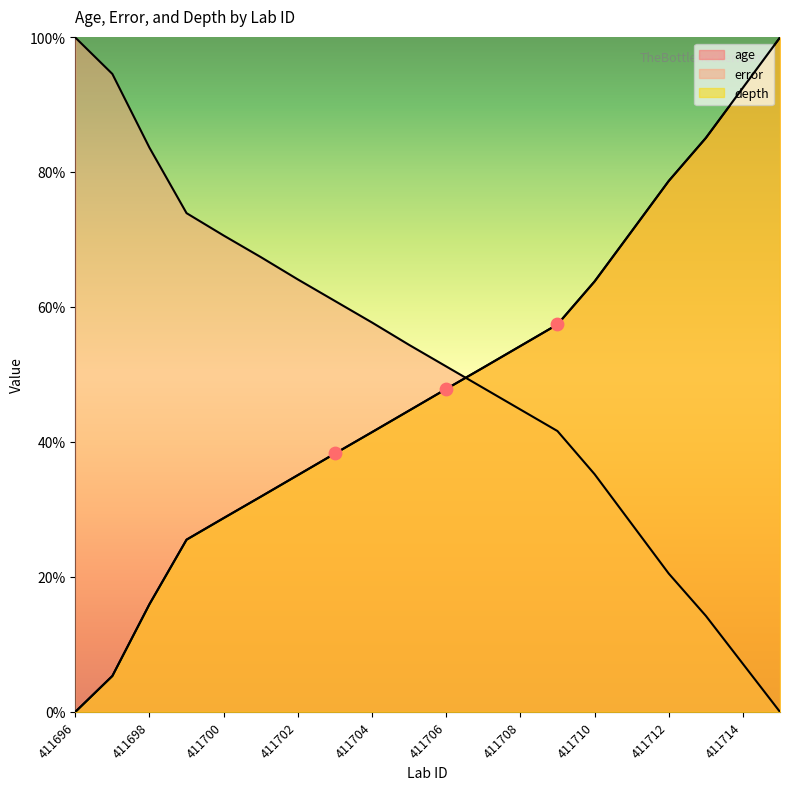

Which series has the largest Y range (max minus min)?

age